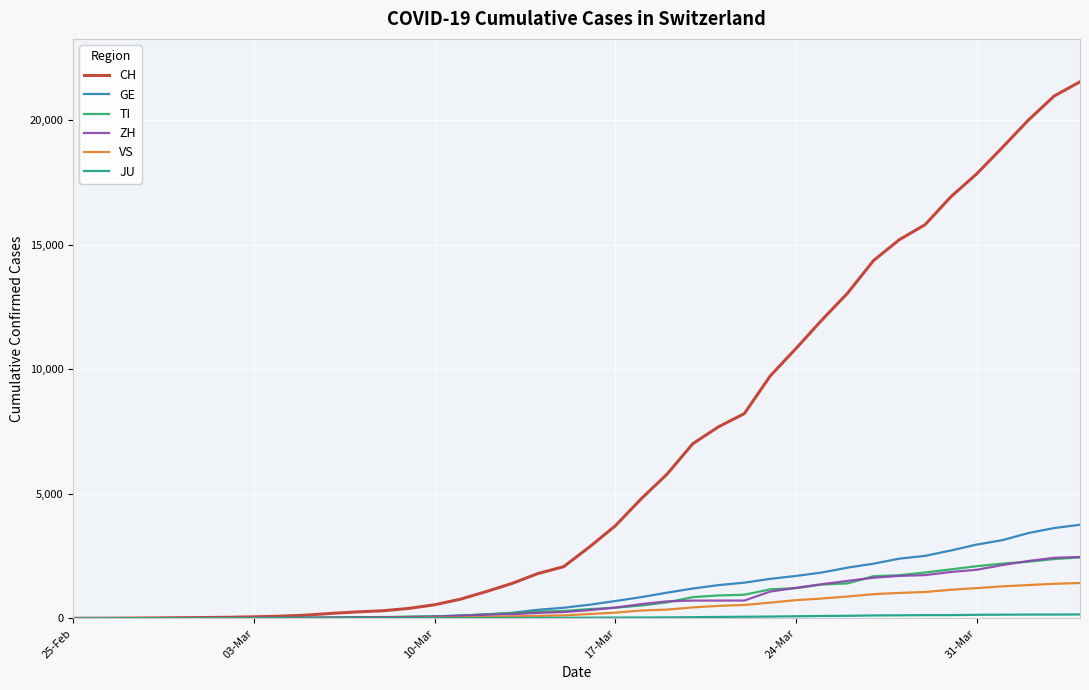

What is the difference between the maximum and minimum values in the GE series?

3753